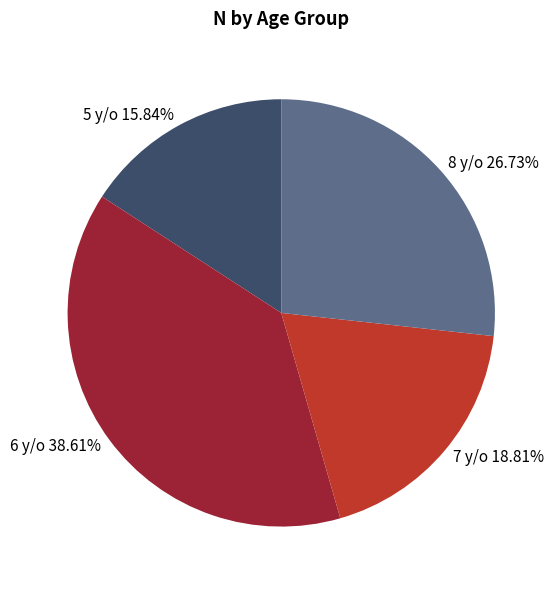

Is there a majority slice in this chart?

No